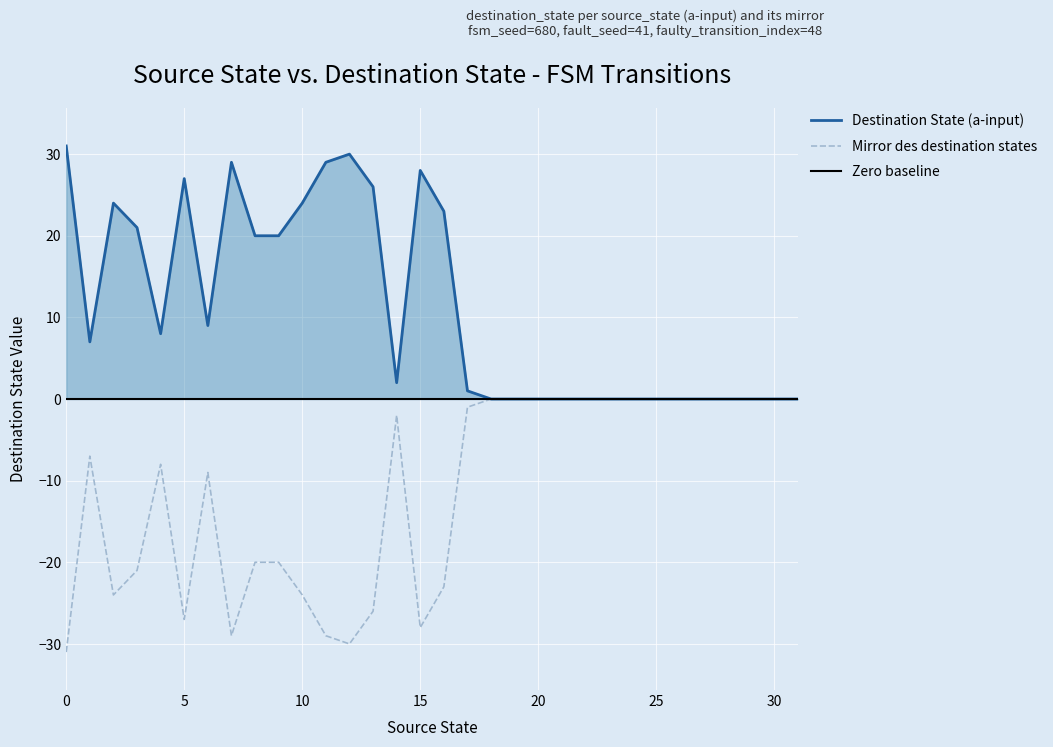

Count the number of data series in this chart.

2